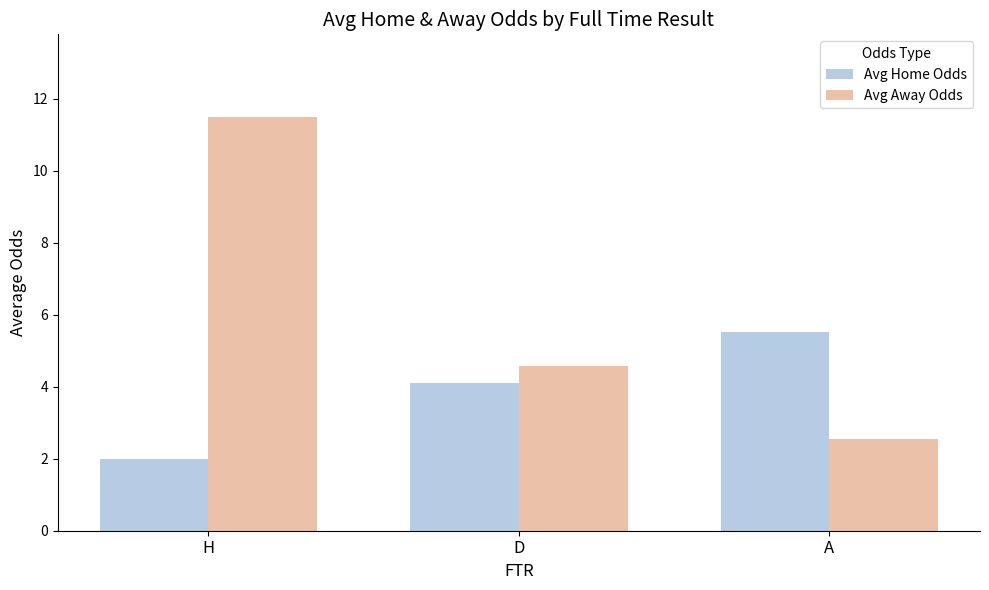

What are all the series names shown in the legend?

Avg Home Odds, Avg Away Odds